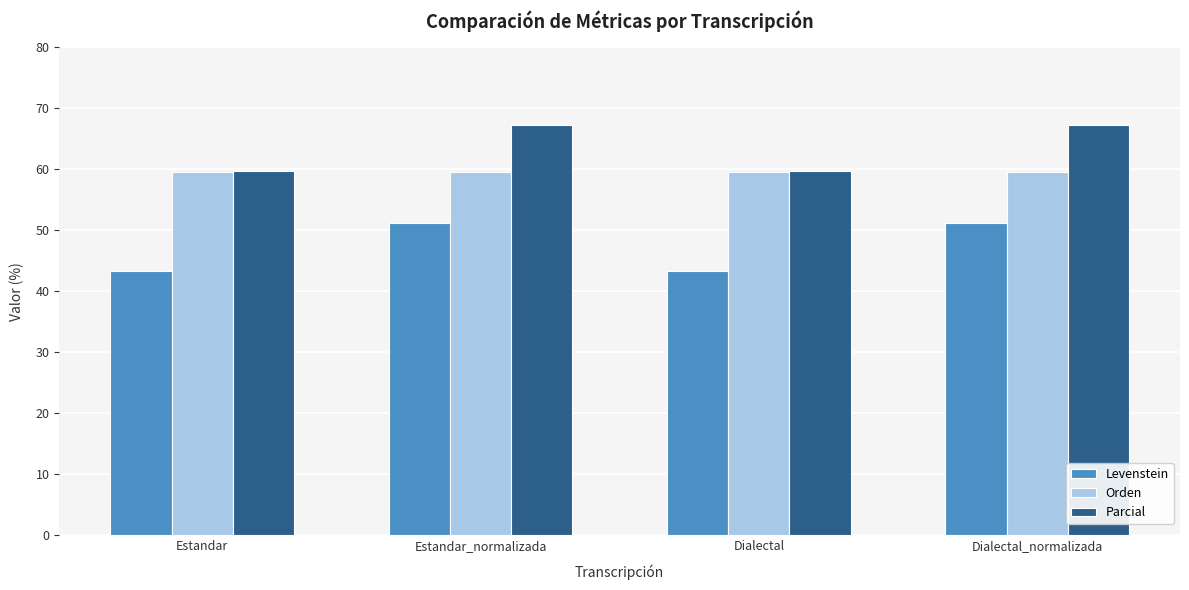

What is the sum of all Parcial values?

253.9